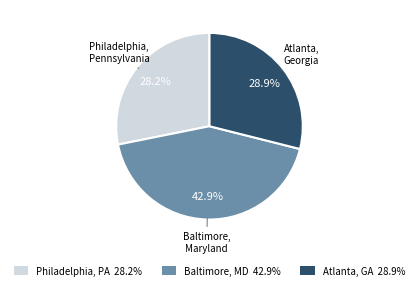

To the nearest percent, what portion does Baltimore, Maryland represent?

43%